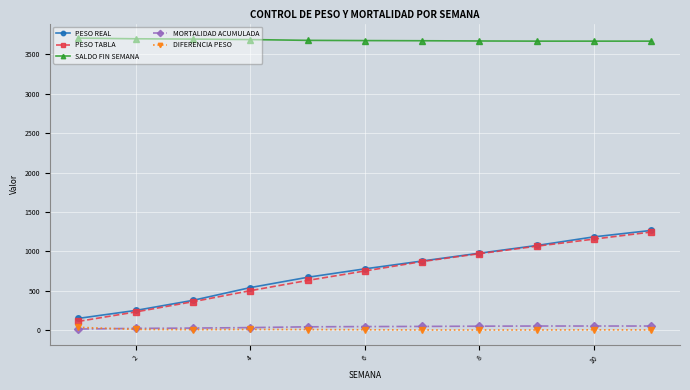

What are all the series names shown in the legend?

PESO REAL, PESO TABLA, SALDO FIN SEMANA, MORTALIDAD ACUMULADA, DIFERENCIA PESO